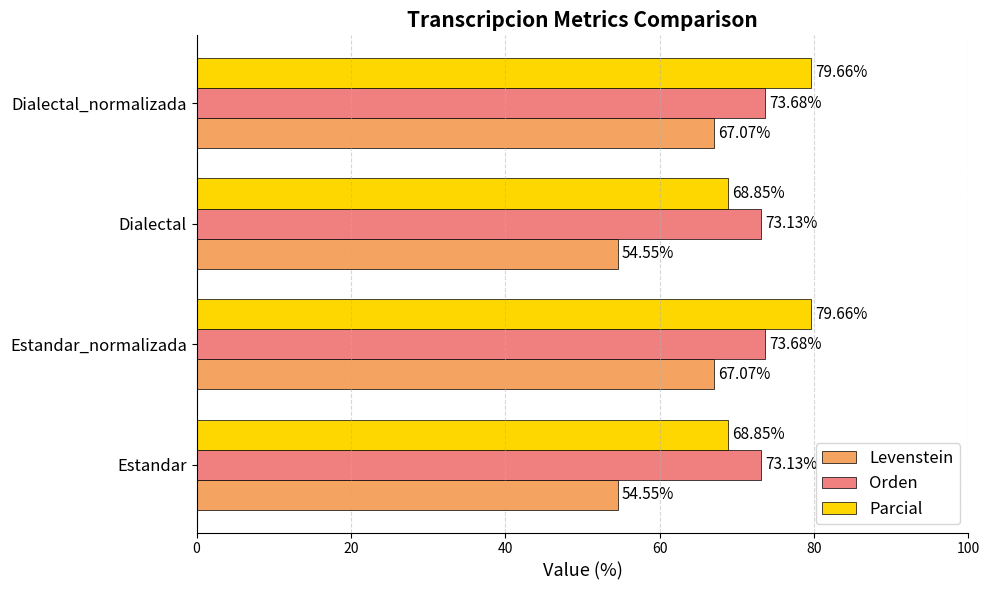

What is the minimum value shown in the chart?

54.5